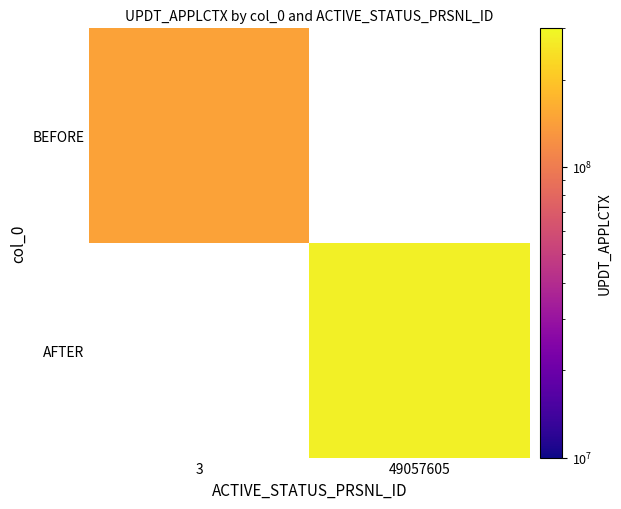

At which label is BEFORE closest to 146228693?

3